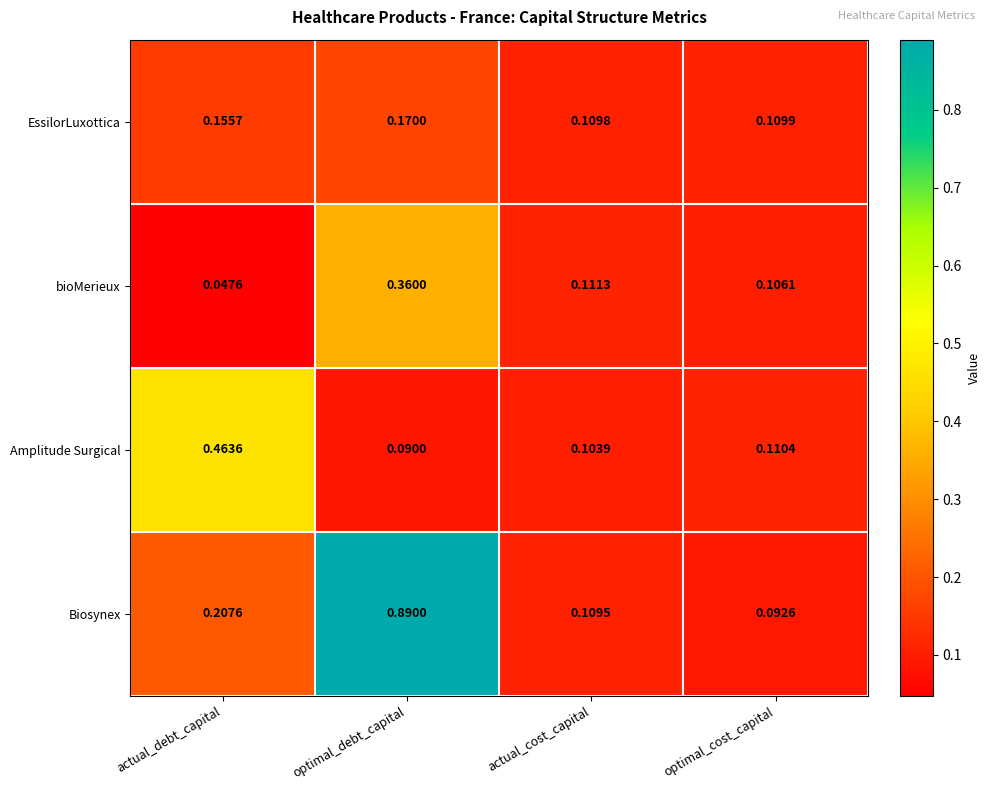

List the series in order of their peak value, lowest first.

EssilorLuxottica, bioMerieux, Amplitude Surgical, Biosynex